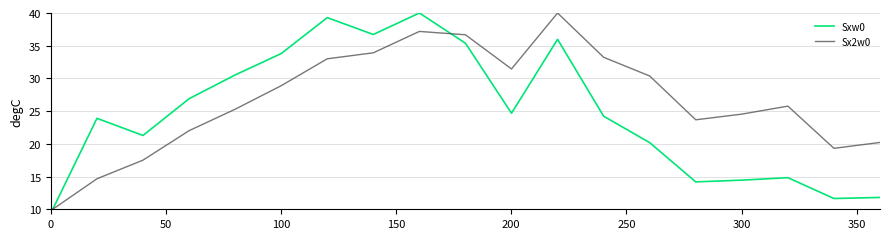

Which series has the largest total across all categories?

Sx2w0